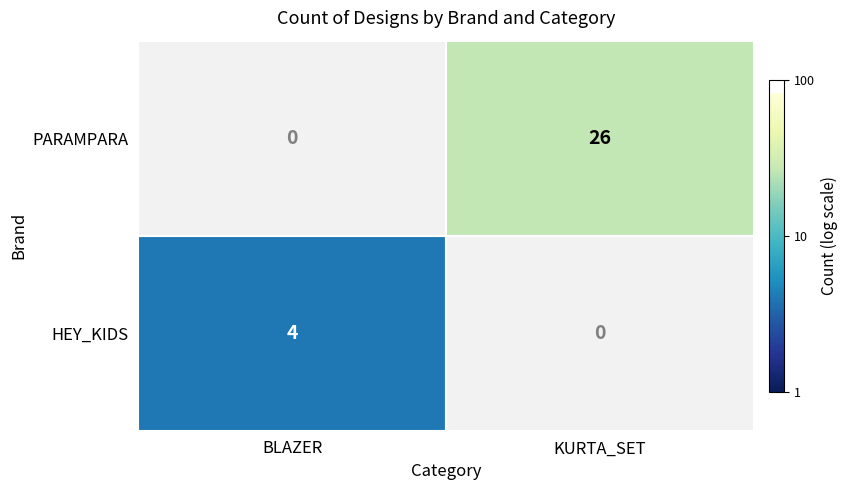

Which category has the lowest value in the HEY_KIDS series?

KURTA_SET